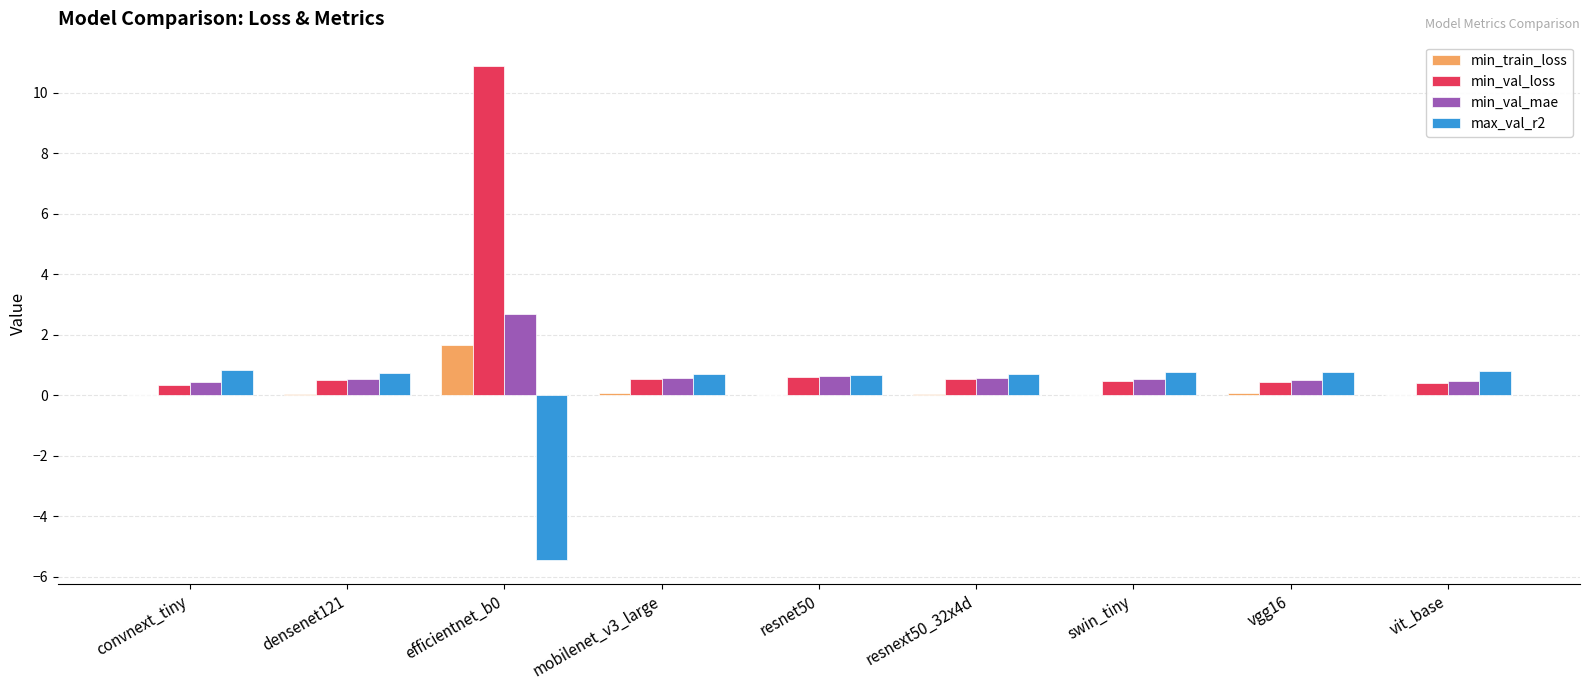

Is it true that max_val_r2 equals 0.8 at vit_base?

True